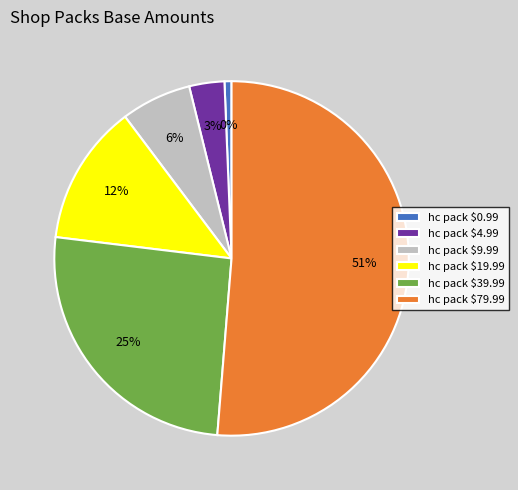

To the nearest percent, what percentage of the pie is hc pack $0.99?

1%